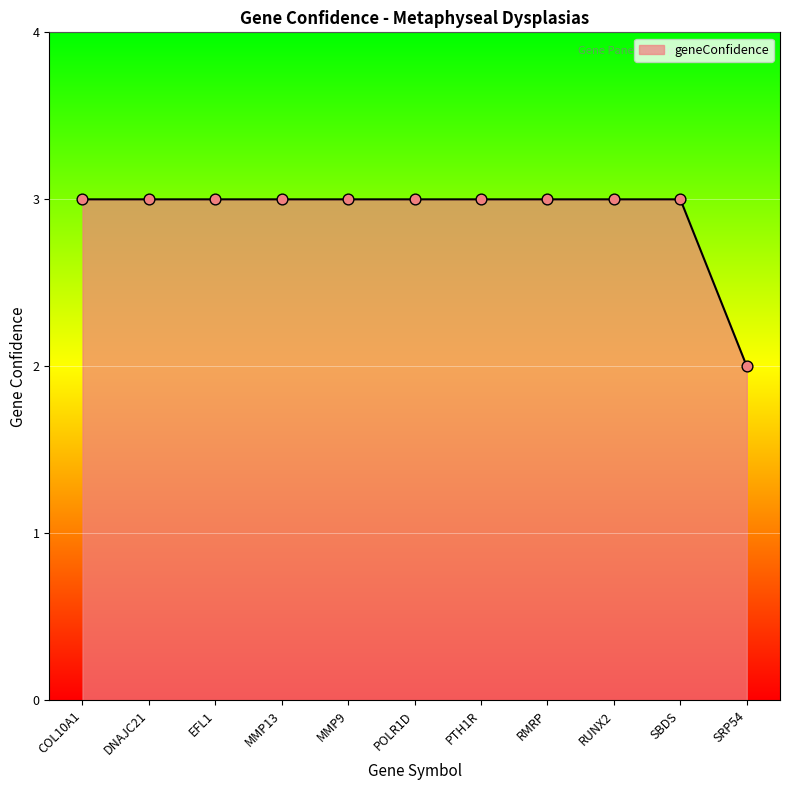

Approximately how many times larger is the value at RUNX2 compared to POLR1D?

1.0